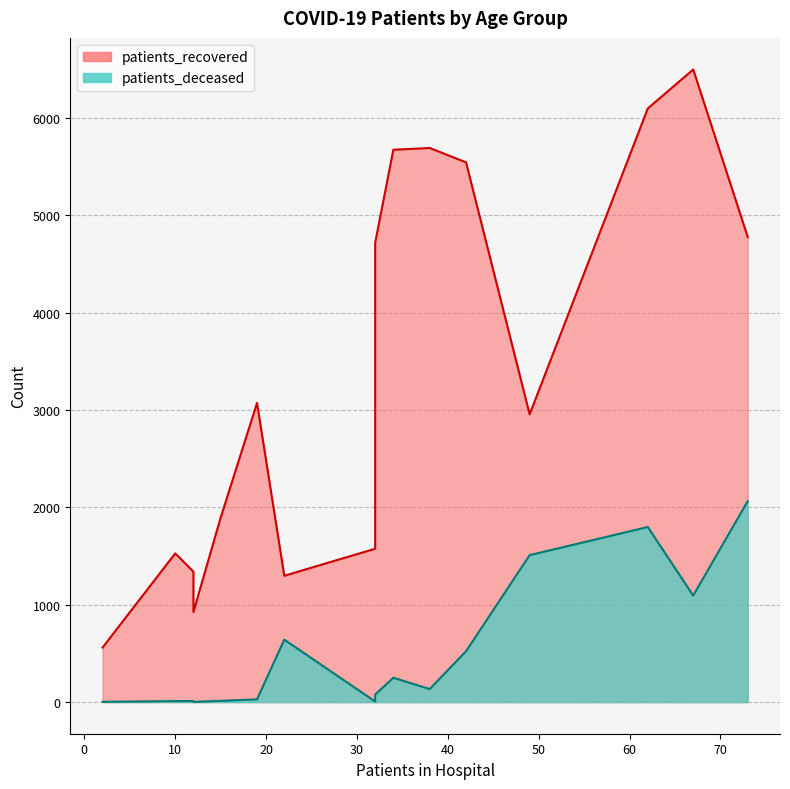

How many categories are shown in the chart?

16